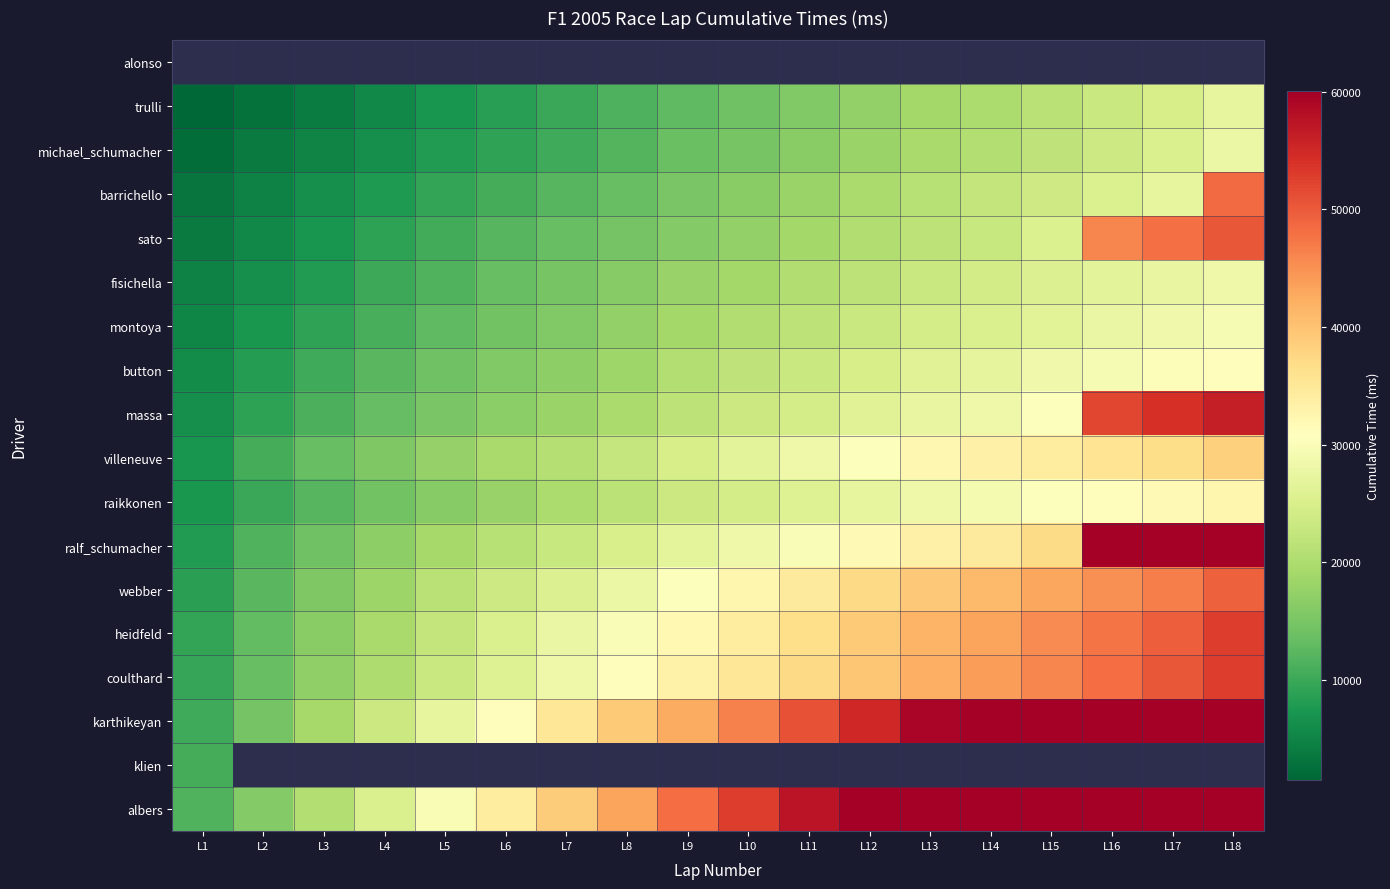

What is the difference between the second highest and second lowest values in the massa series?

45163.0